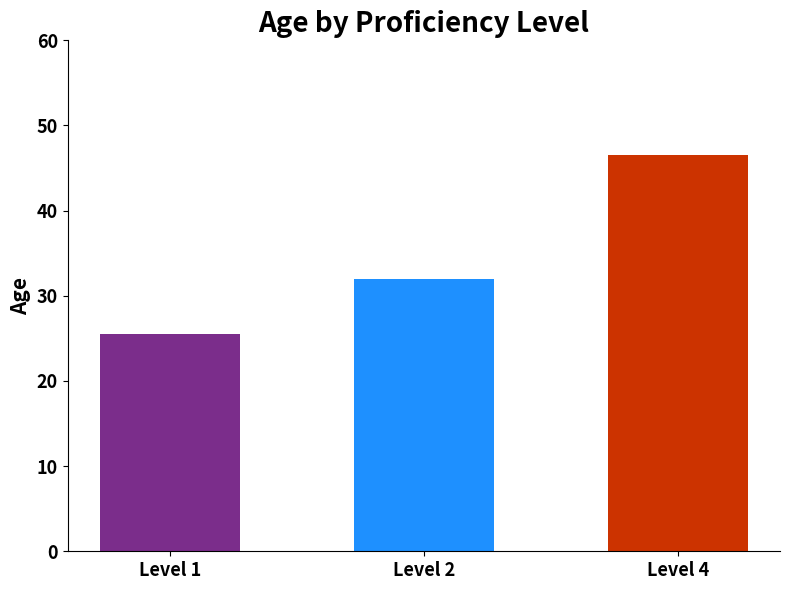

List the labels in order of value, smallest first.

Level 1, Level 2, Level 4